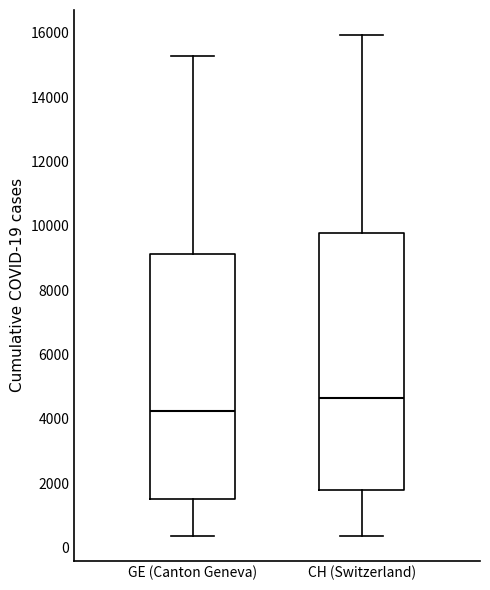

Reading left to right, transcribe this box plot: for each box, give where its median line is, the range the box spans, and where its two whiskers end, as read against the y-axis. The values are not printed on the chart, so give them approximately, as read against the axis.

GE (Canton Geneva): median 4200, box 1600 to 9200, whiskers 400 to 15200
CH (Switzerland): median 4600, box 1800 to 9800, whiskers 400 to 16000